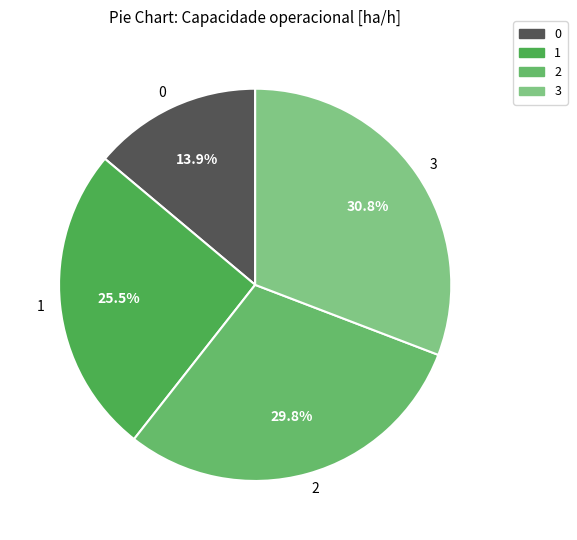

Count the number of slices in the pie.

4